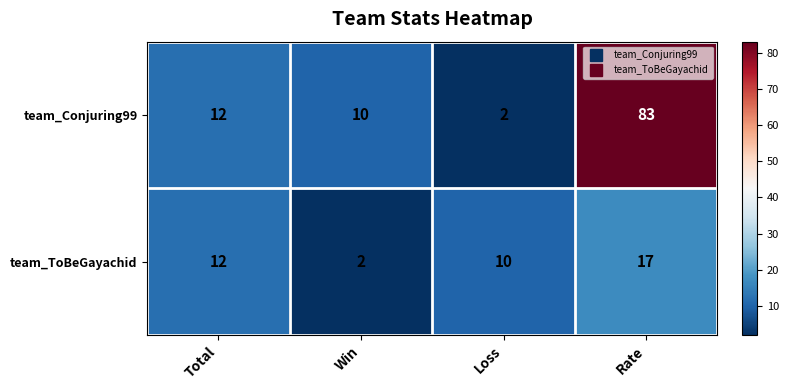

How many categories are shown in the chart?

4